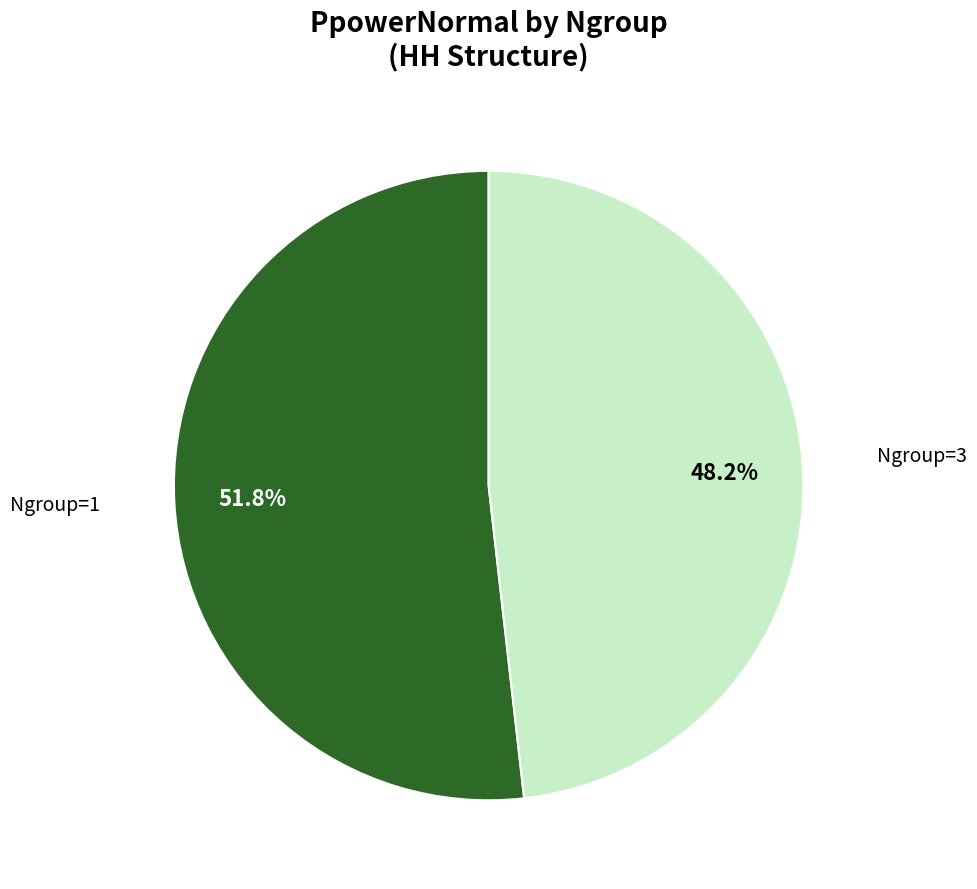

How many segments does this pie chart have?

2